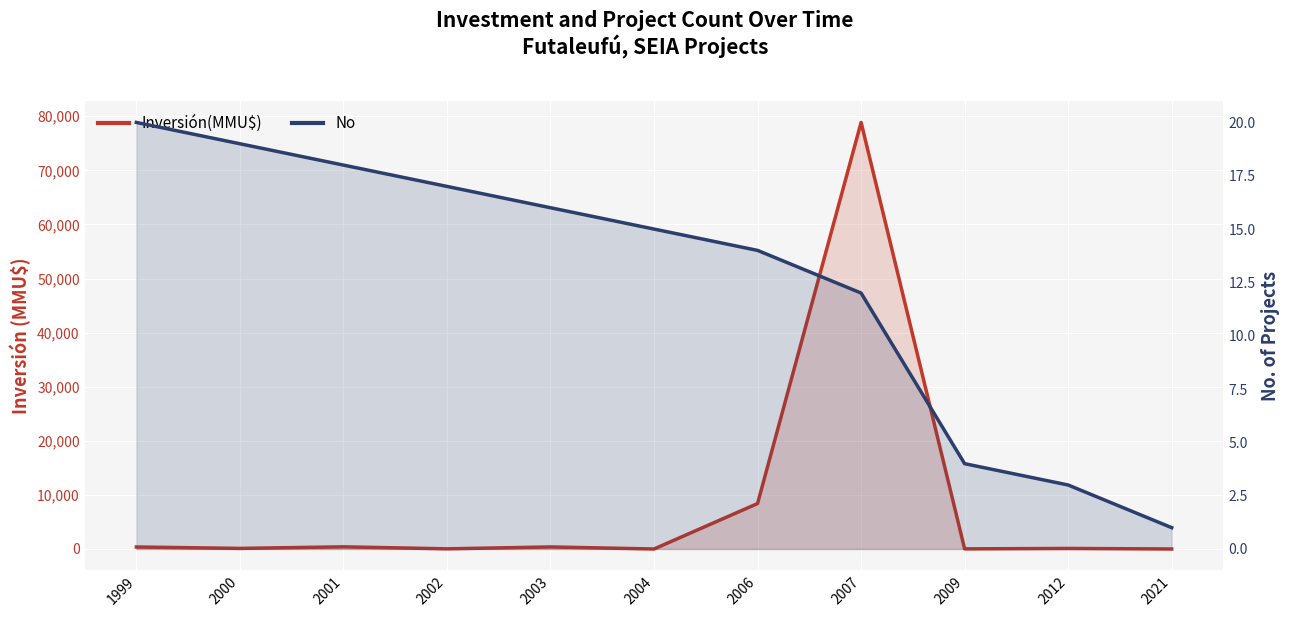

What is the sum of the No values at 2021 and 2012?

4